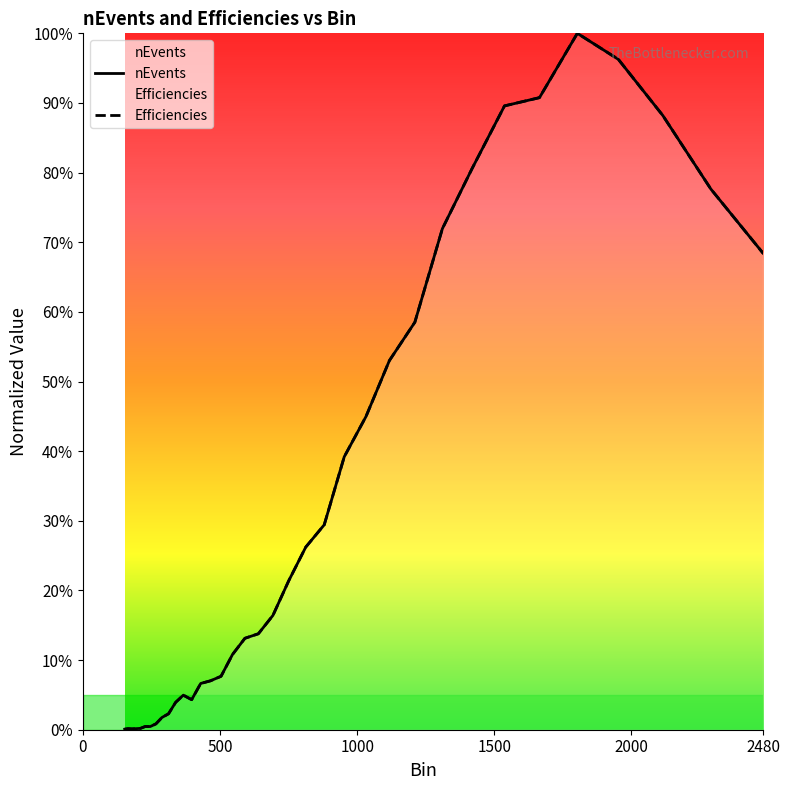

At how many categories does at least one series exceed 0?

36